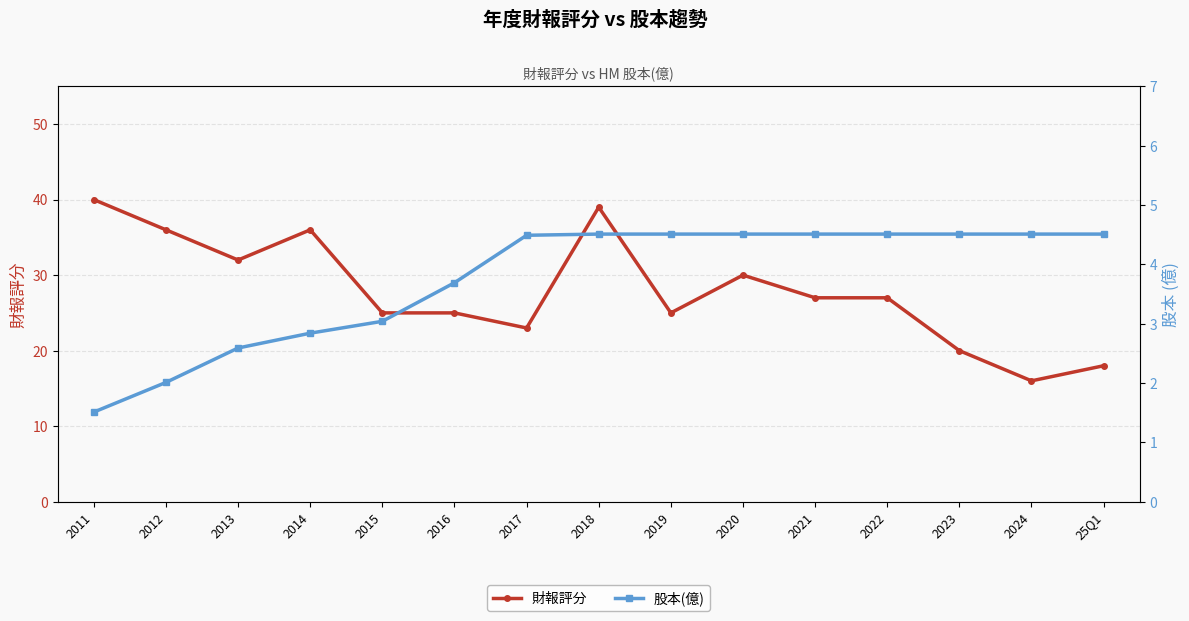

What is the label of the 5th point from the right?

2021